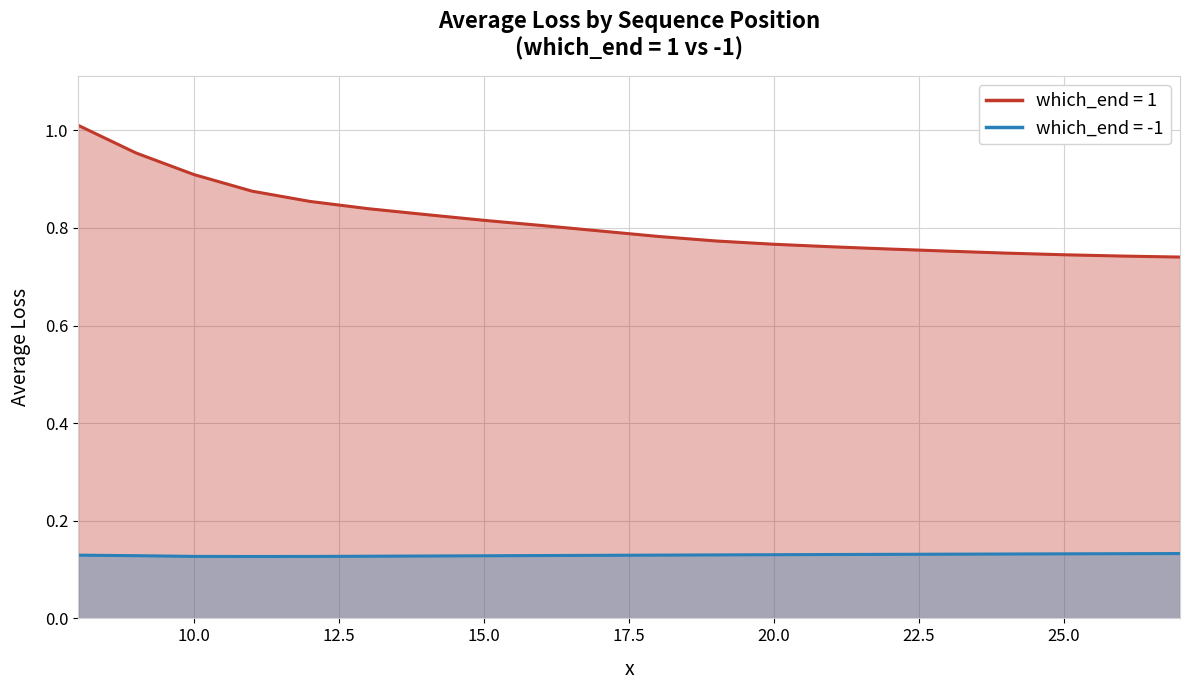

Reading left to right, list all the values displayed in this chart.

which_end=1: 1.0	1.0	0.9	0.9	0.9	0.8	0.8	0.8	0.8	0.8	0.8	0.8	0.8	0.8	0.8	0.8	0.7	0.7	0.7	0.7
which_end=-1: 0.1	0.1	0.1	0.1	0.1	0.1	0.1	0.1	0.1	0.1	0.1	0.1	0.1	0.1	0.1	0.1	0.1	0.1	0.1	0.1